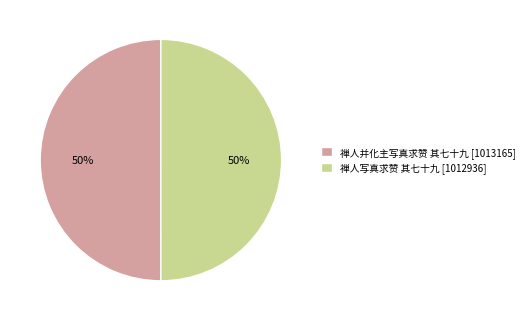

Combined, do 禅人写真求赞 其七十九 [1012936] and 禅人并化主写真求赞 其七十九 [1013165] account for over 50%?

Yes